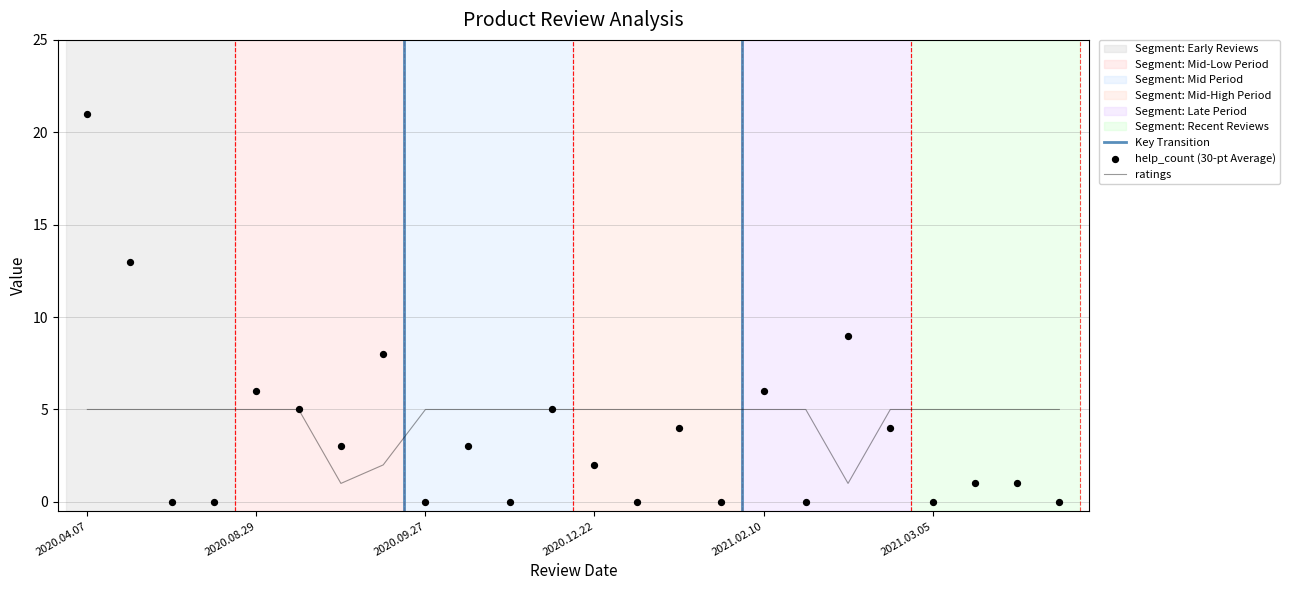

At how many categories does at least one series exceed 12?

2